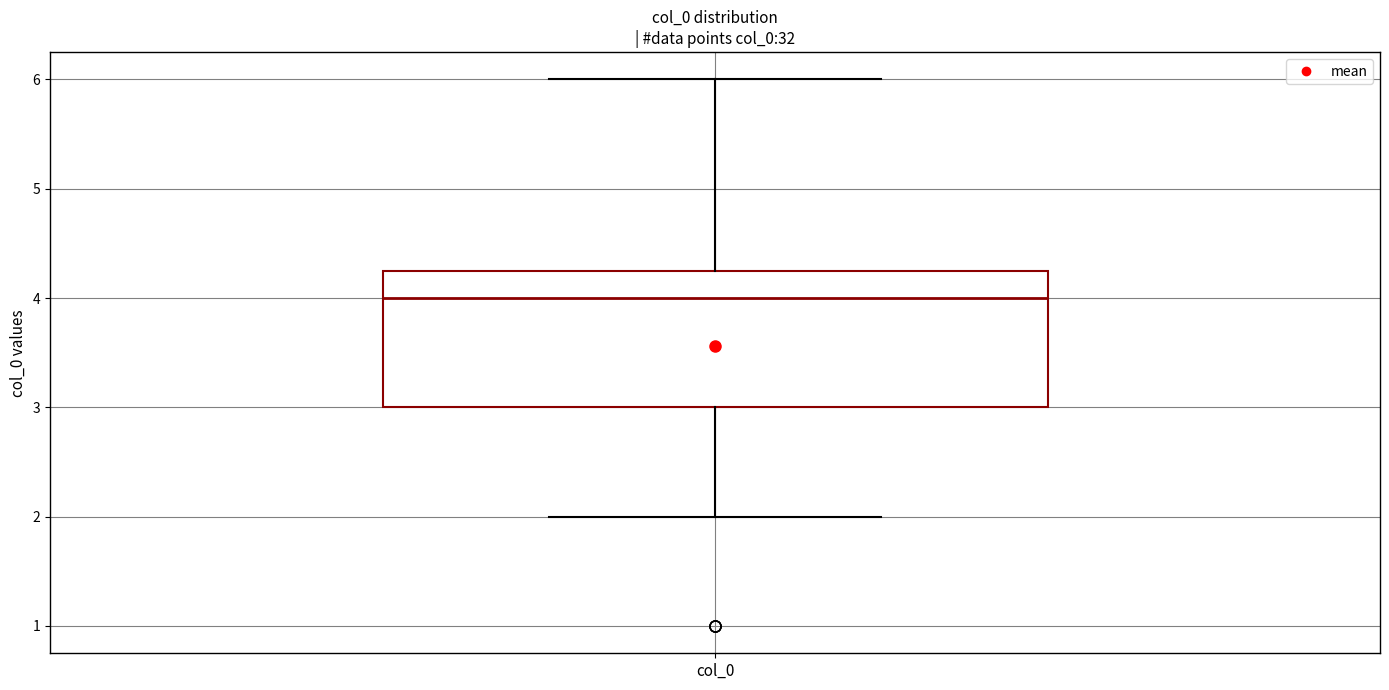

Where is the lower edge of the box for col_0 on the y-axis? The values are not printed on the chart, so give them approximately, as read against the axis.

3.0